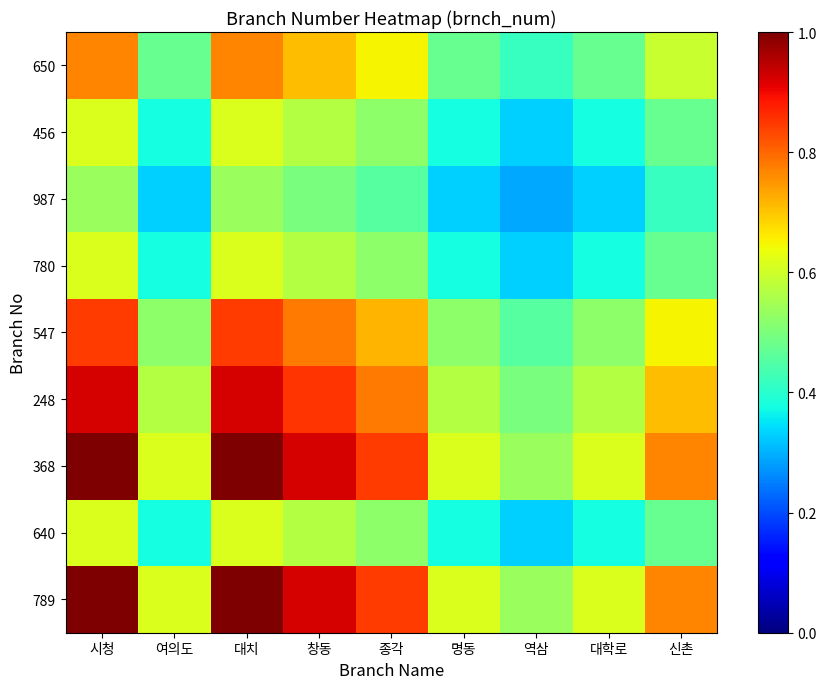

At which category does the chart reach its peak across all series?

시청